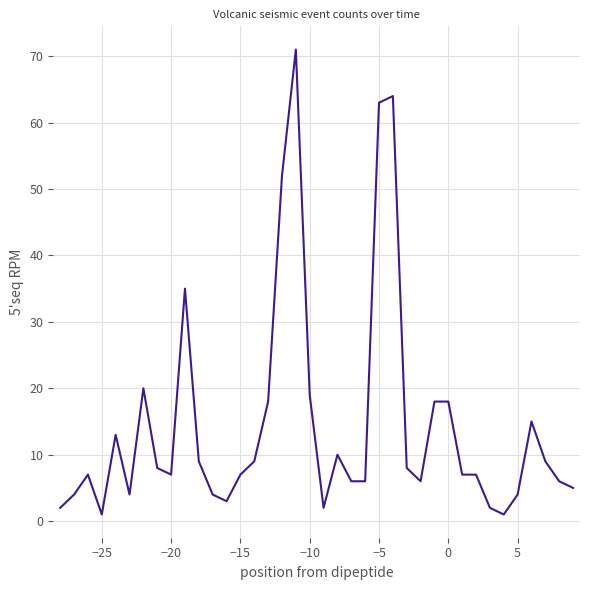

What is the maximum value shown in the chart?

71